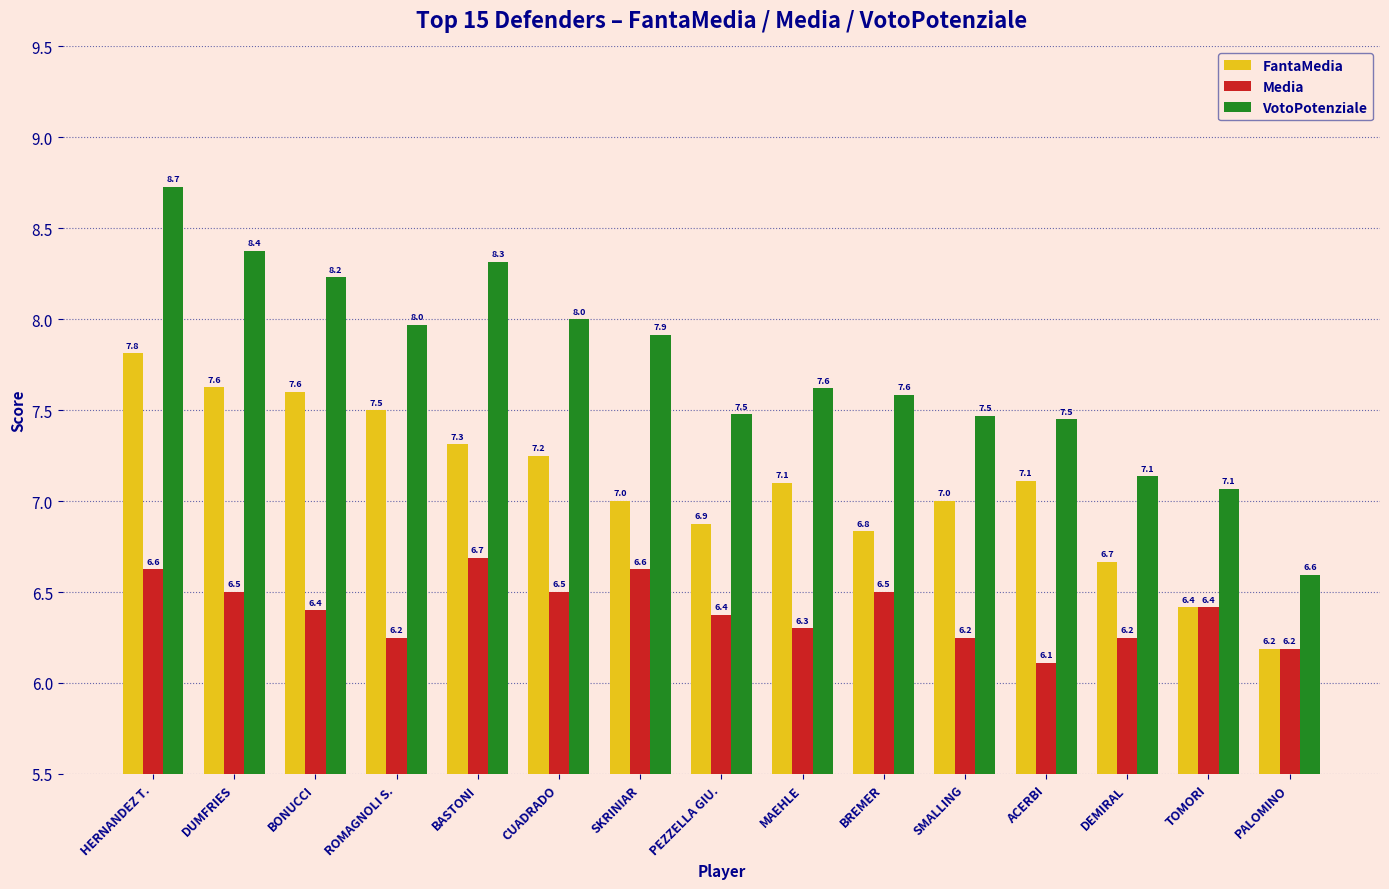

What is the total value across all series at BREMER?

20.9